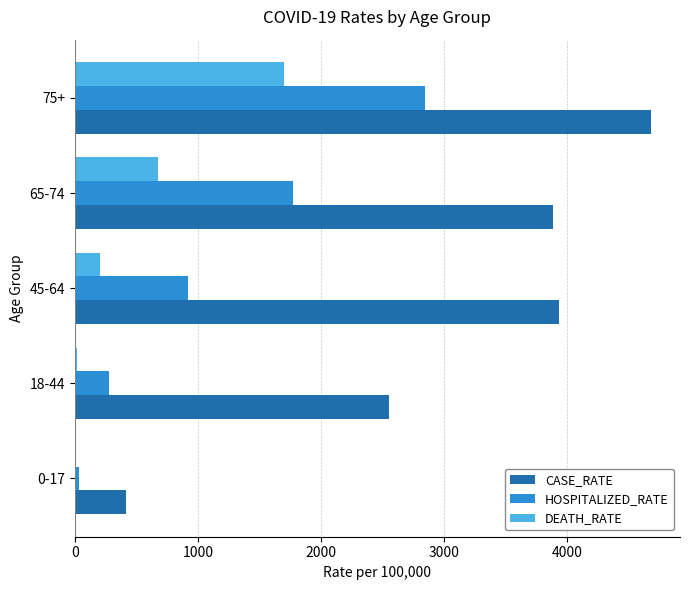

The value of CASE_RATE at 18-44 is 2549.7. True or false?

True